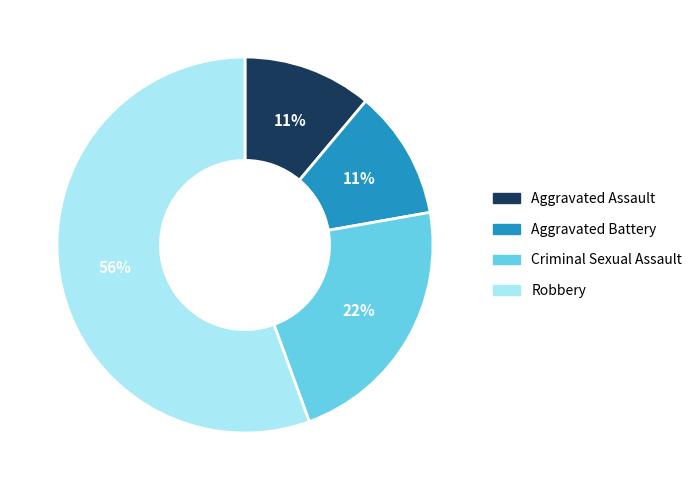

Which has a higher value, Criminal Sexual Assault or Robbery?

Robbery